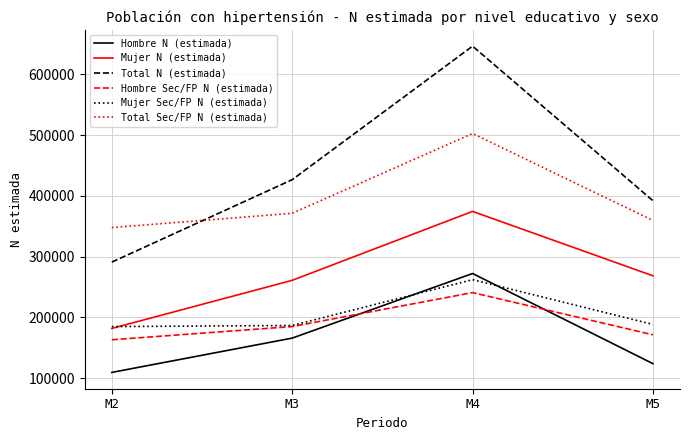

Which series has the largest total across all categories?

Total N (estimada)